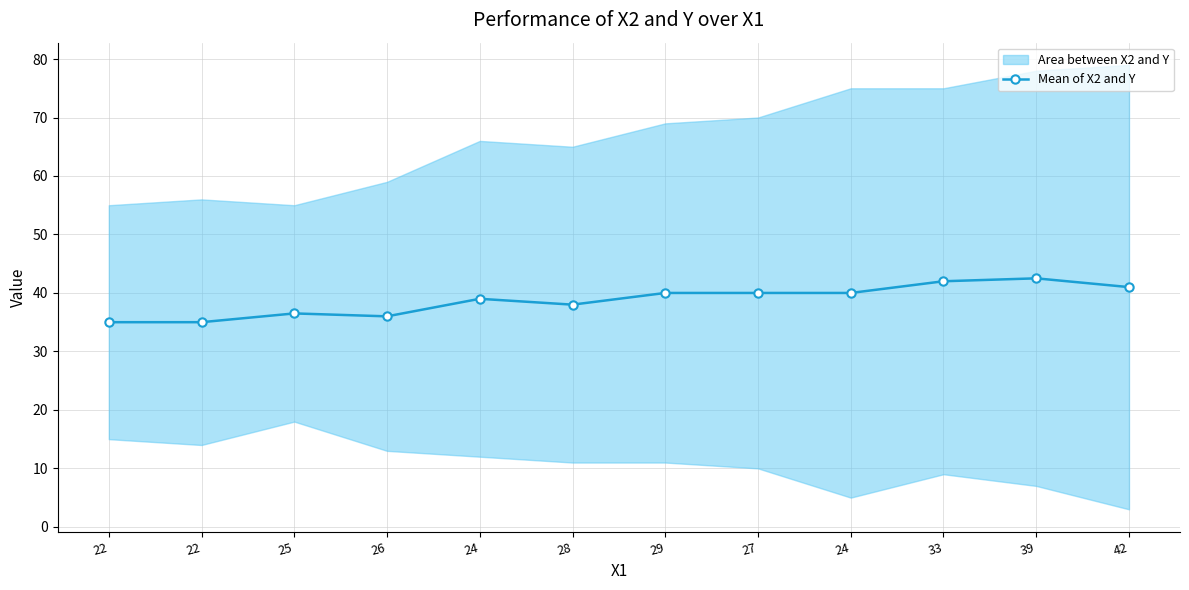

Which label corresponds to the largest value in the chart?

39